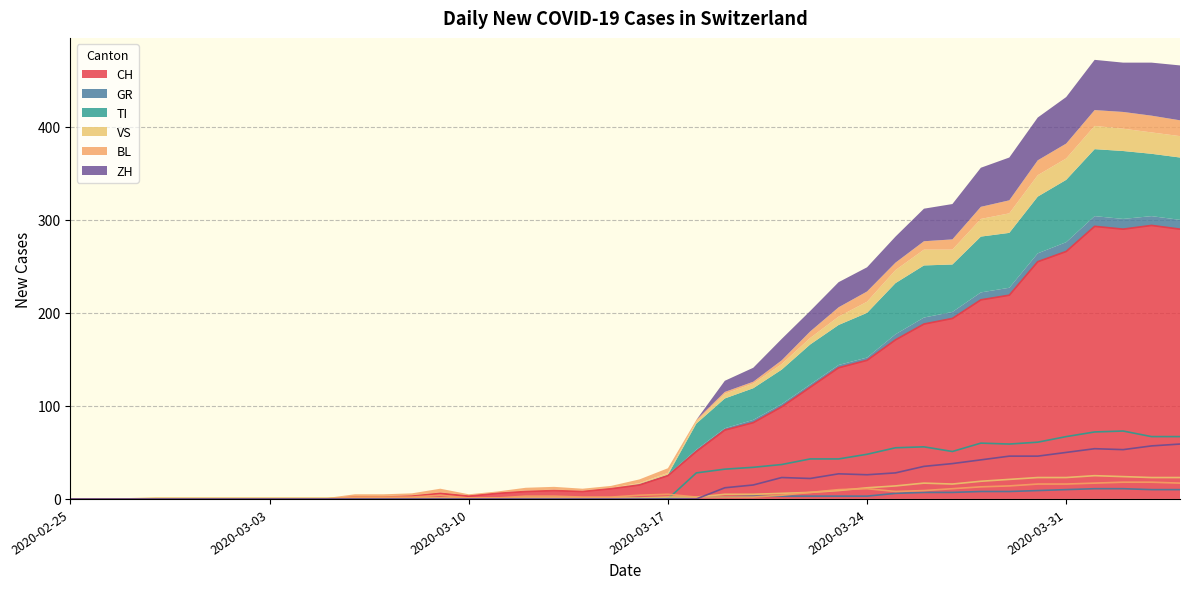

At how many categories does at least one series exceed 46?

18